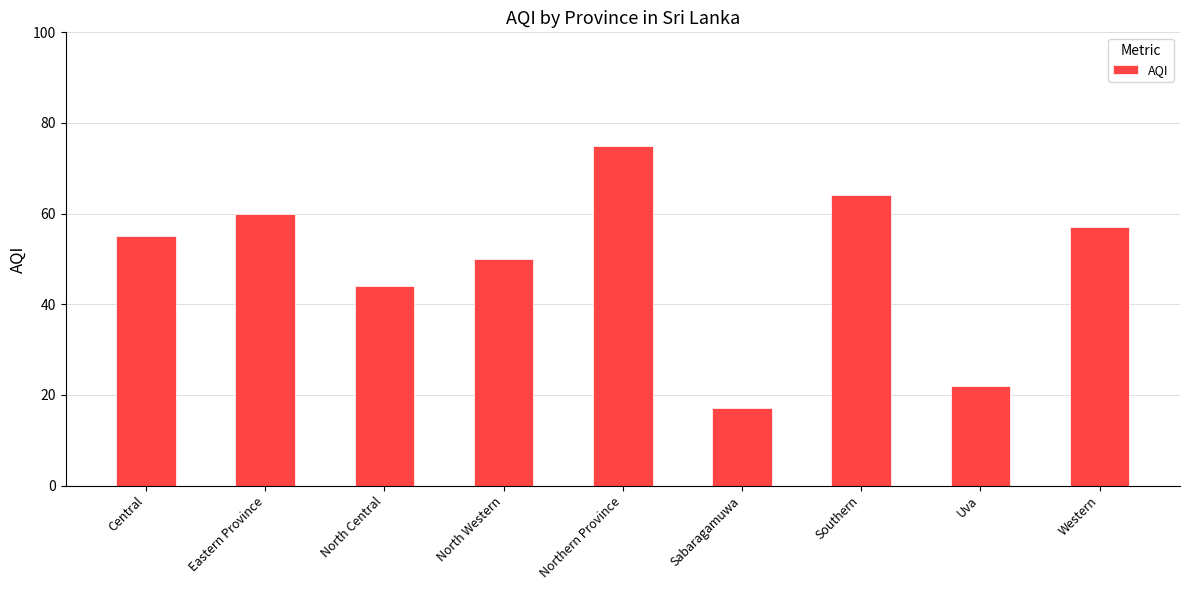

The chart shows a value of 50 at North Western. True or false?

True